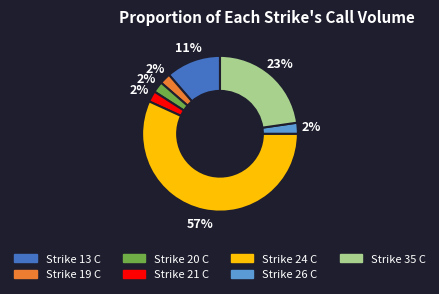

How many segments does this pie chart have?

7